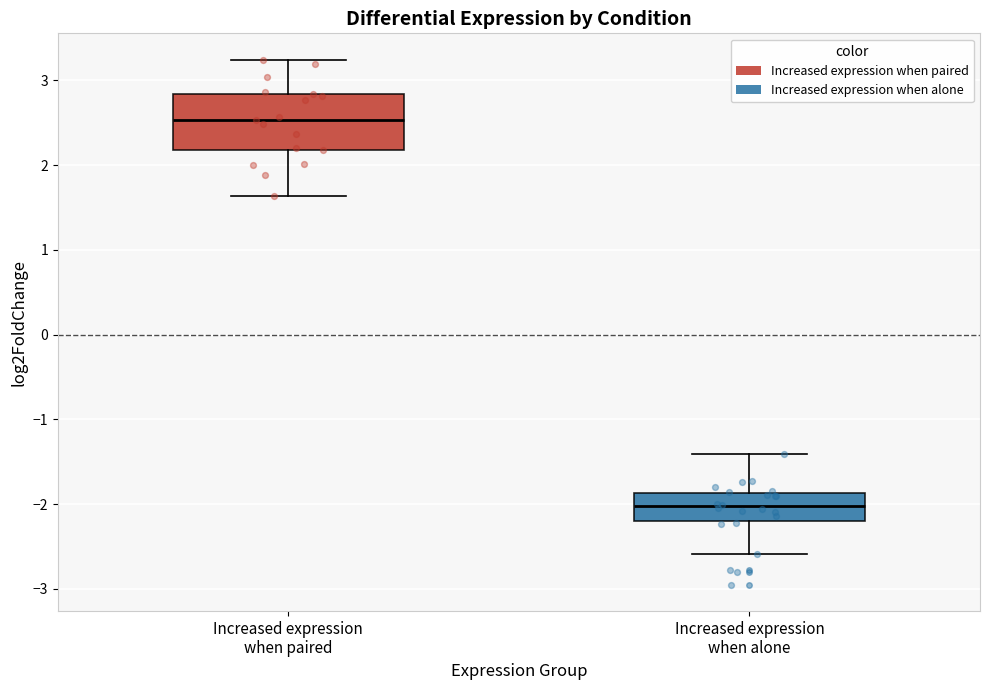

Where does the lower whisker of the box for Increased expression when paired end on the y-axis? The values are not printed on the chart, so give them approximately, as read against the axis.

1.6